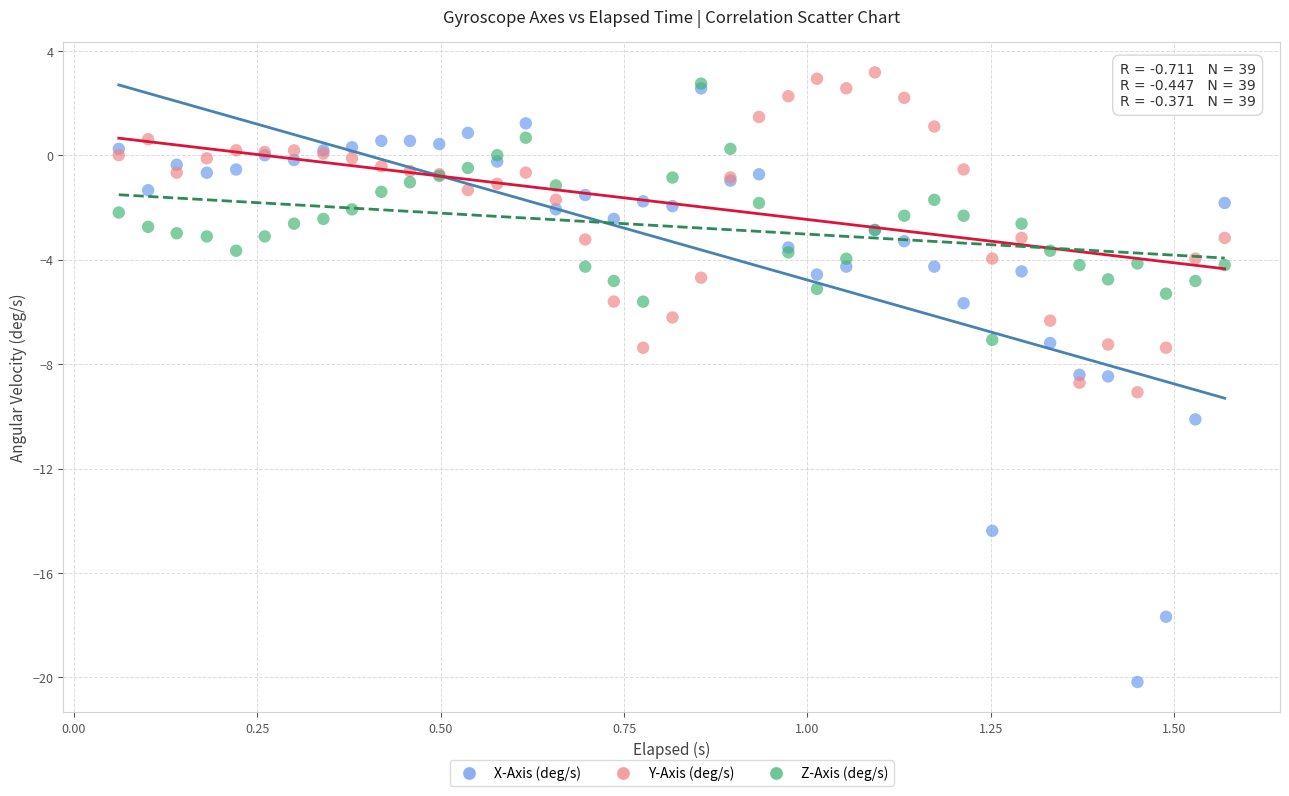

Which series has the widest spread of Y values?

X-Axis (deg/s)